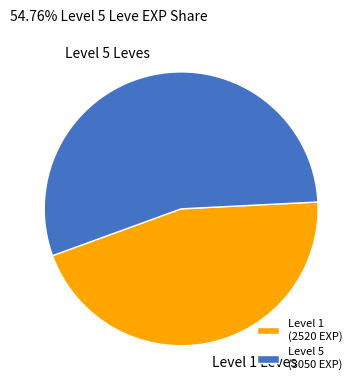

Do Level 5 Leves and Level 1 Leves together represent more than half of the pie?

Yes